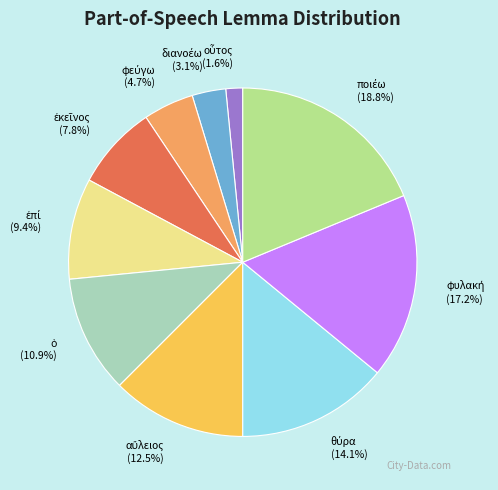

Is there a majority slice in this chart?

No